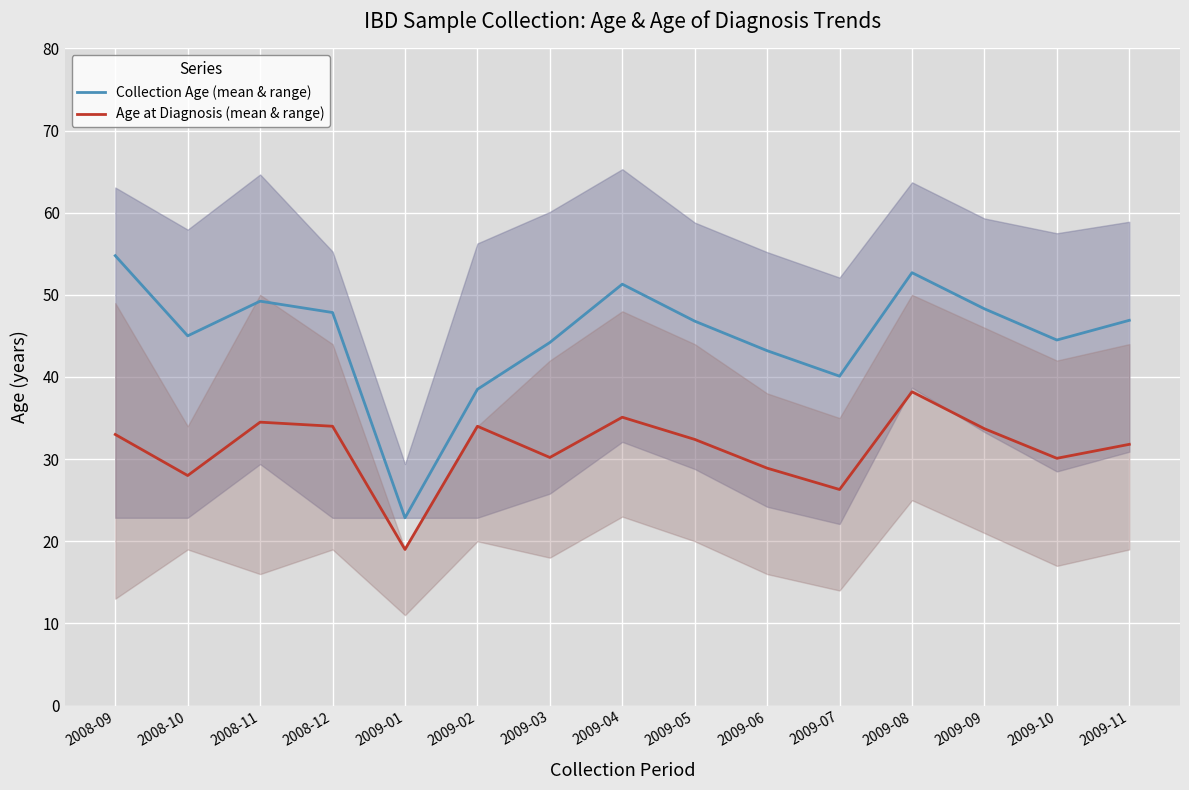

True or false: Age at Diagnosis (mean & range) and Collection Age (mean & range) cross at least once.

False